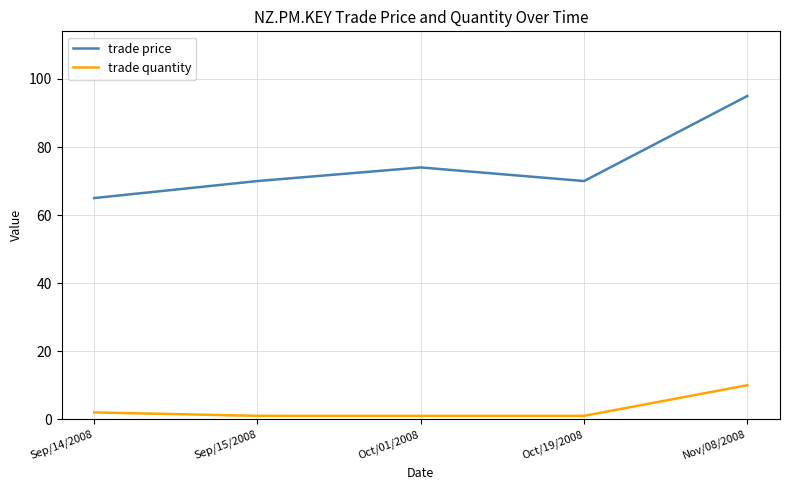

Rank the series by their maximum value, from highest to lowest.

trade price, trade quantity